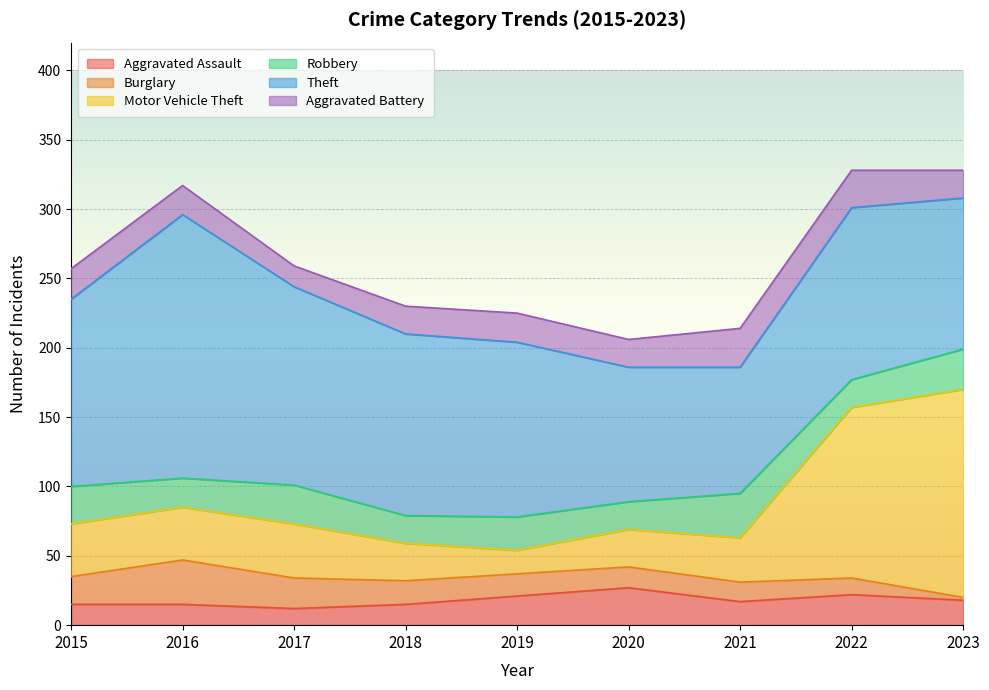

True or false: Motor Vehicle Theft and Burglary intersect in this chart.

False